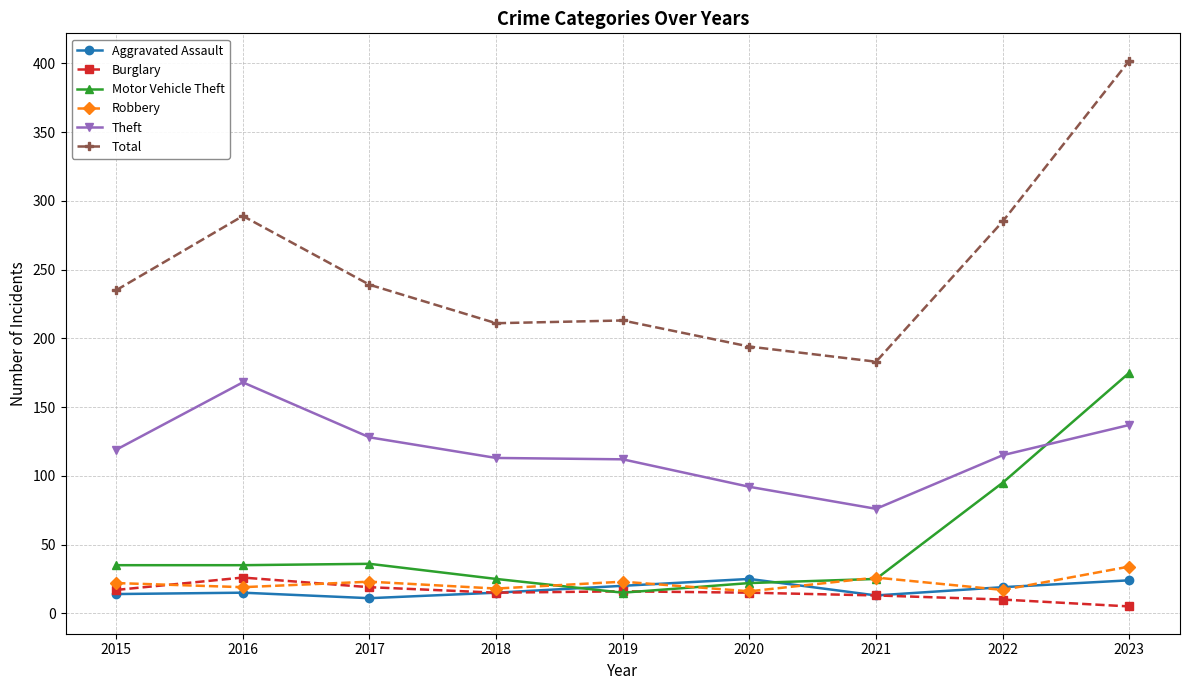

Read the Robbery value at 2020.

16